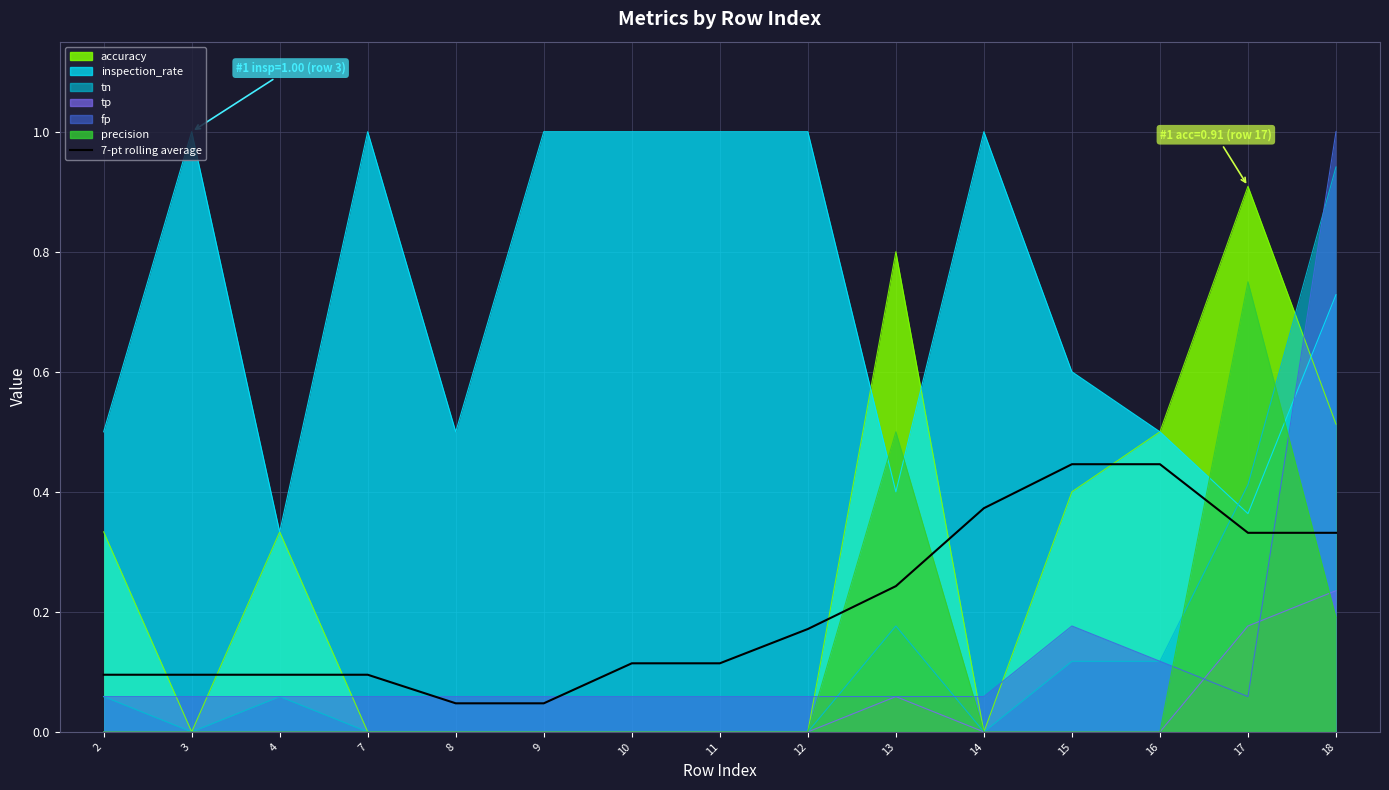

Which category has the lowest value across all series?

8